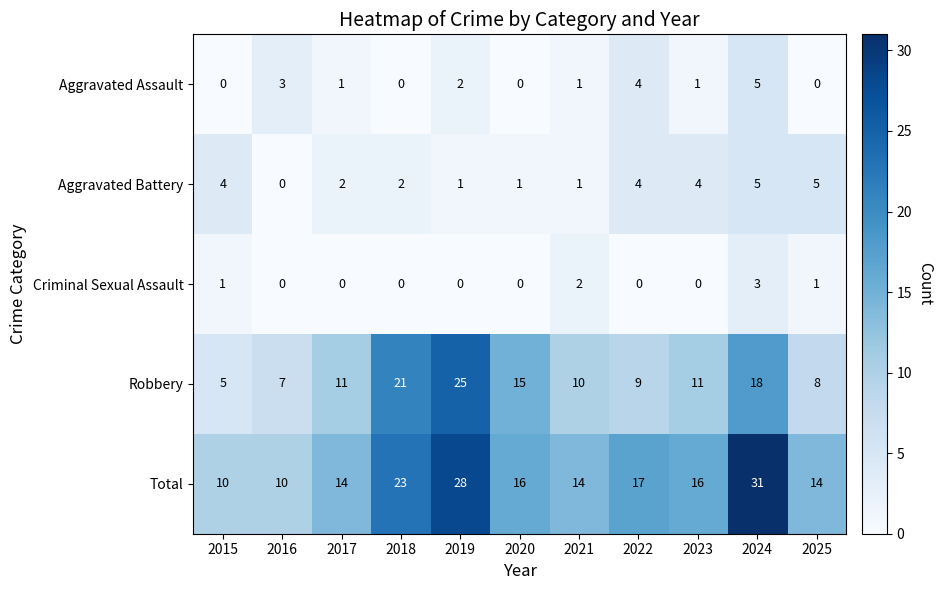

Where does the Aggravated Battery series first go above 2?

2015